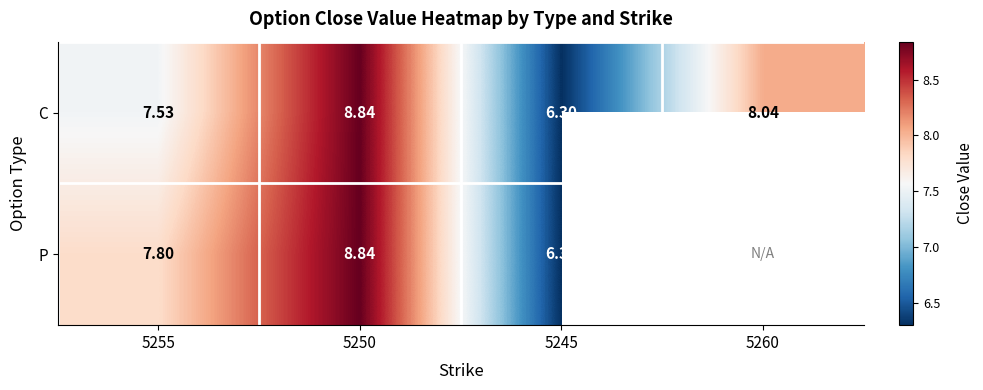

The value of C at 5260 is 8.0. True or false?

True